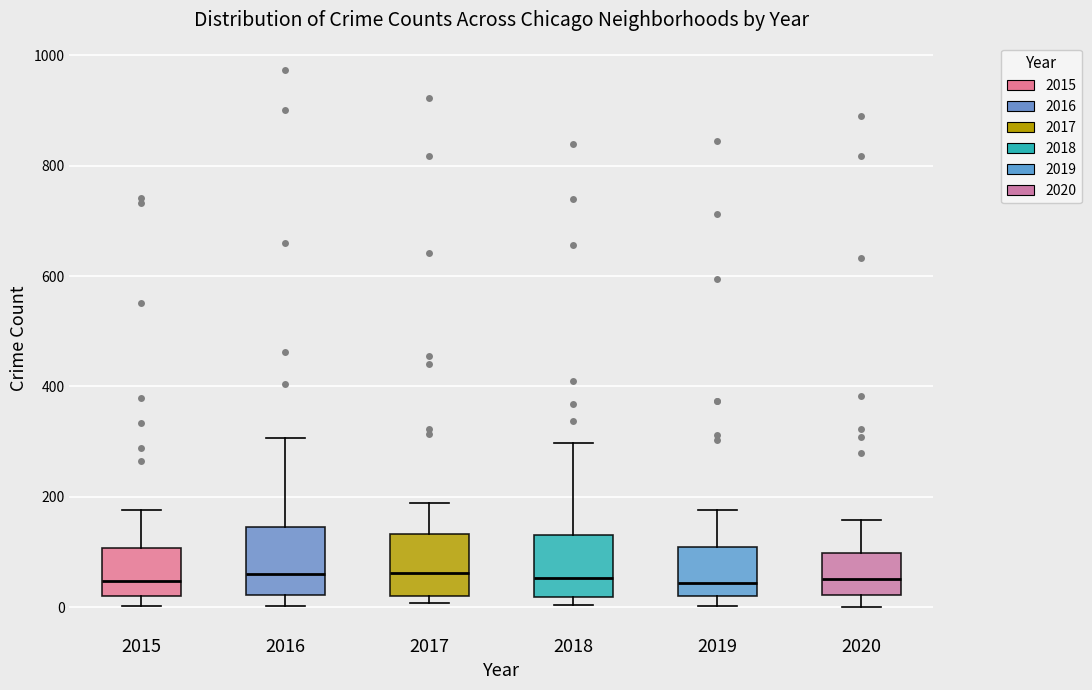

Reading left to right, transcribe this box plot: for each box, give where its median line is, the range the box spans, and where its two whiskers end, as read against the y-axis. The values are not printed on the chart, so give them approximately, as read against the axis.

2015: median 40, box 20 to 100, whiskers 0 to 180
2016: median 60, box 20 to 140, whiskers 0 to 300
2017: median 60, box 20 to 140, whiskers 0 to 180
2018: median 60, box 20 to 140, whiskers 0 to 300
2019: median 40, box 20 to 100, whiskers 0 to 180
2020: median 60, box 20 to 100, whiskers 0 to 160